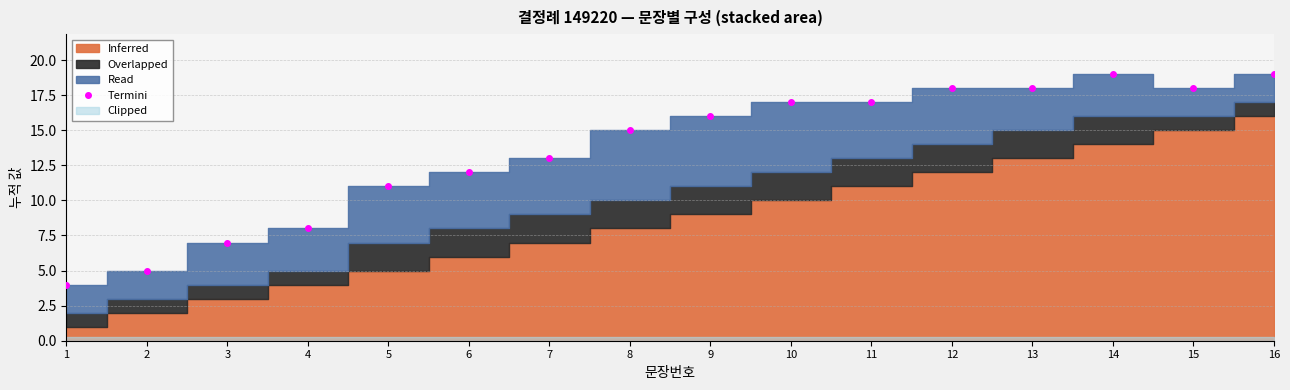

What is the value of the 7th point from the left?

13